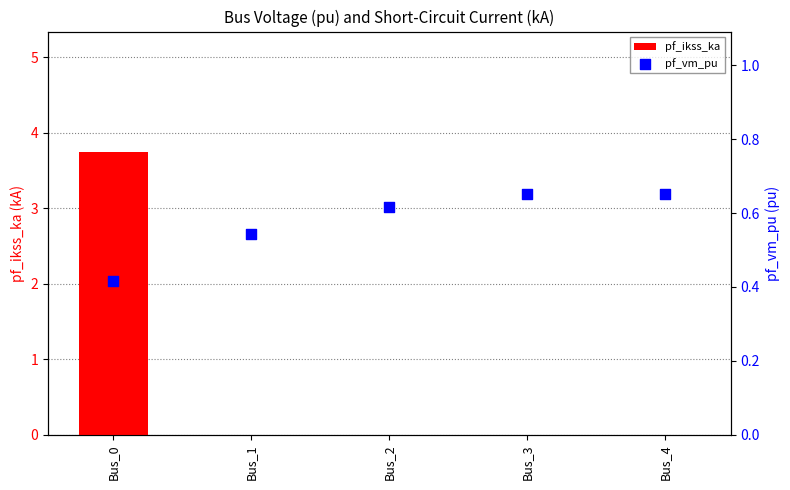

What are all the series names shown in the legend?

pf_ikss_ka, pf_vm_pu